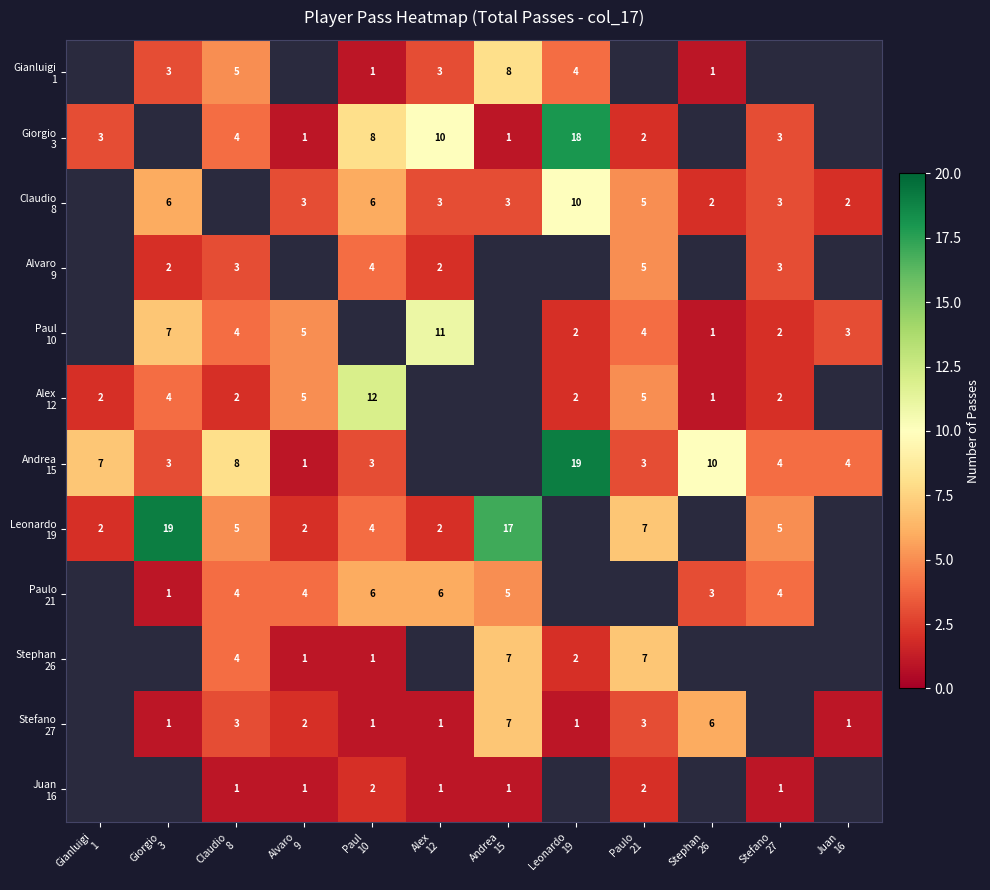

Is it true that Claudio 8 equals 5.0 at Paulo 21?

True